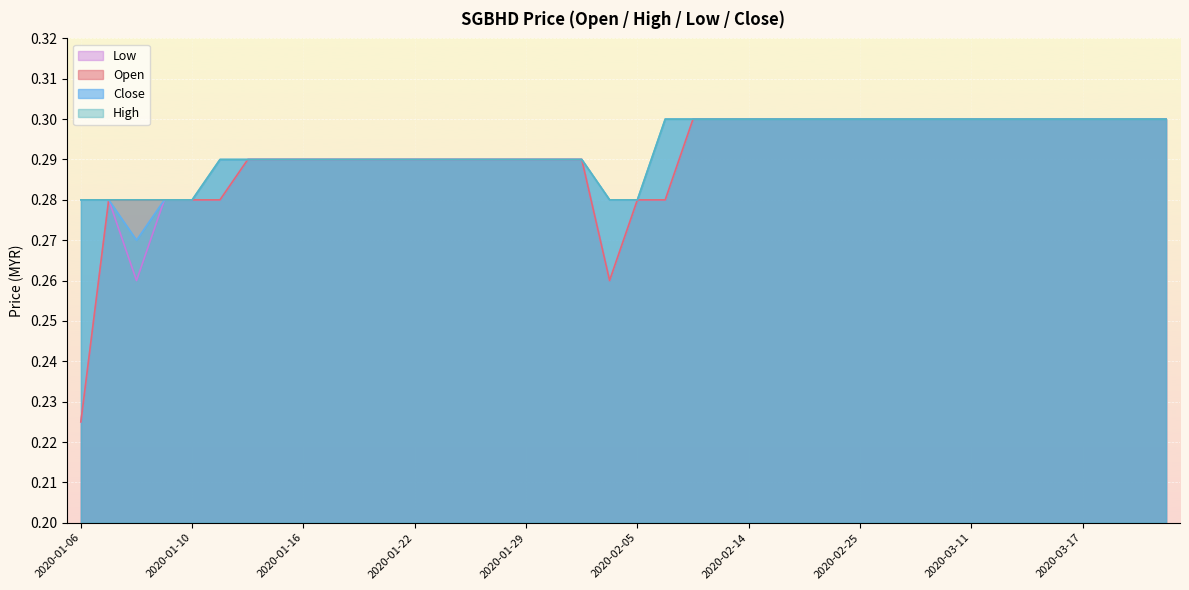

Is it true that close equals 0.3 at 2020-01-09?

True